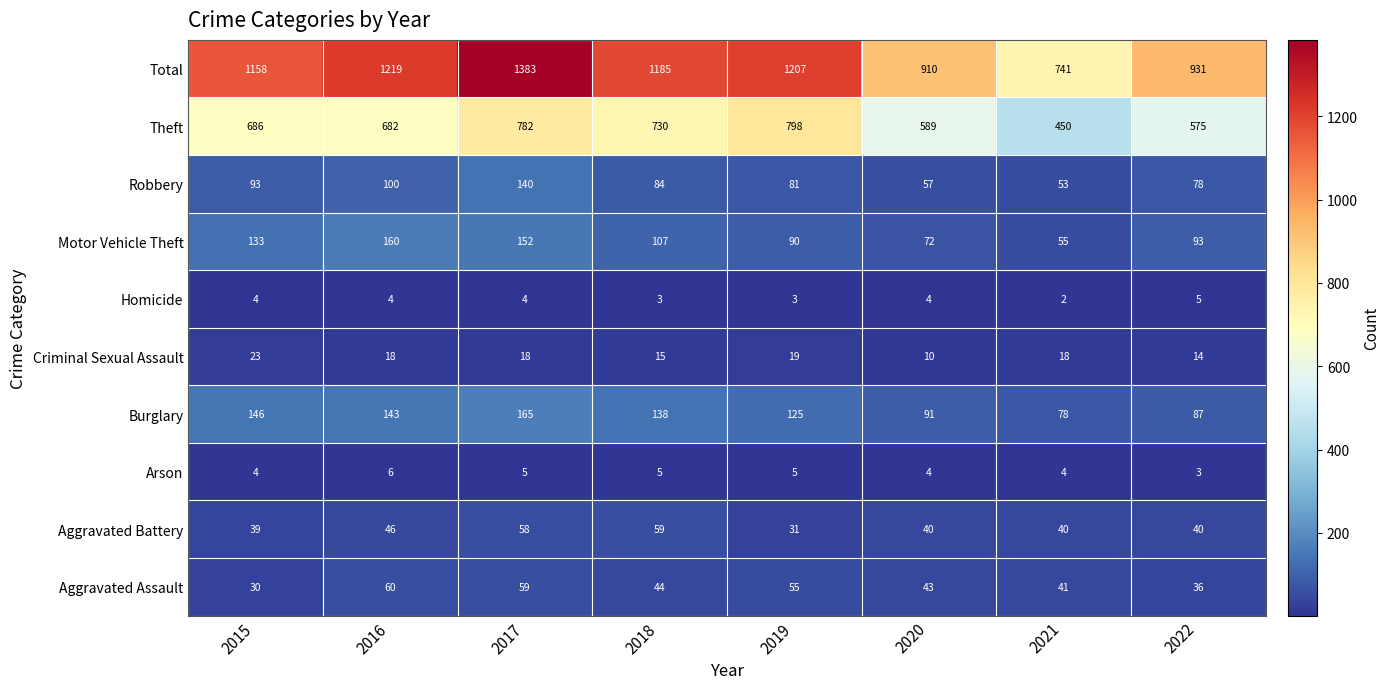

At which label is Robbery closest to 96?

2015